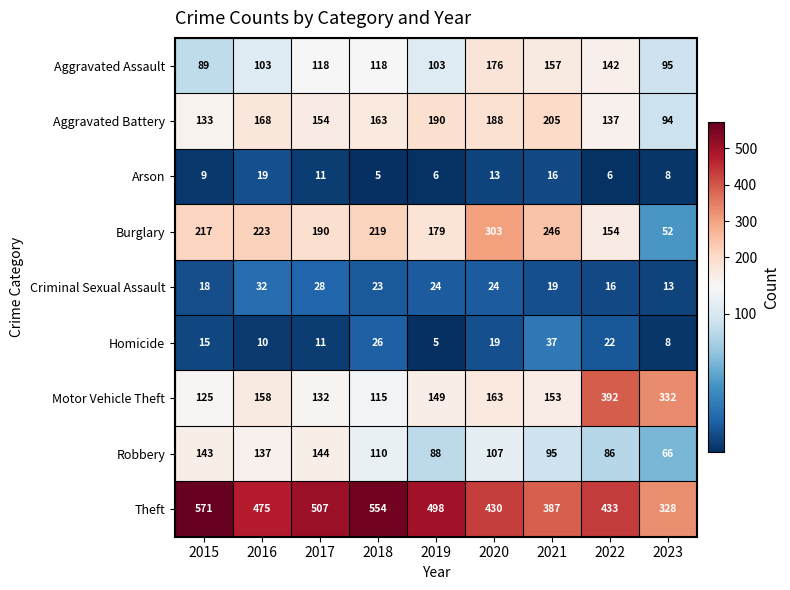

At which category is the sum across all series the highest?

2020